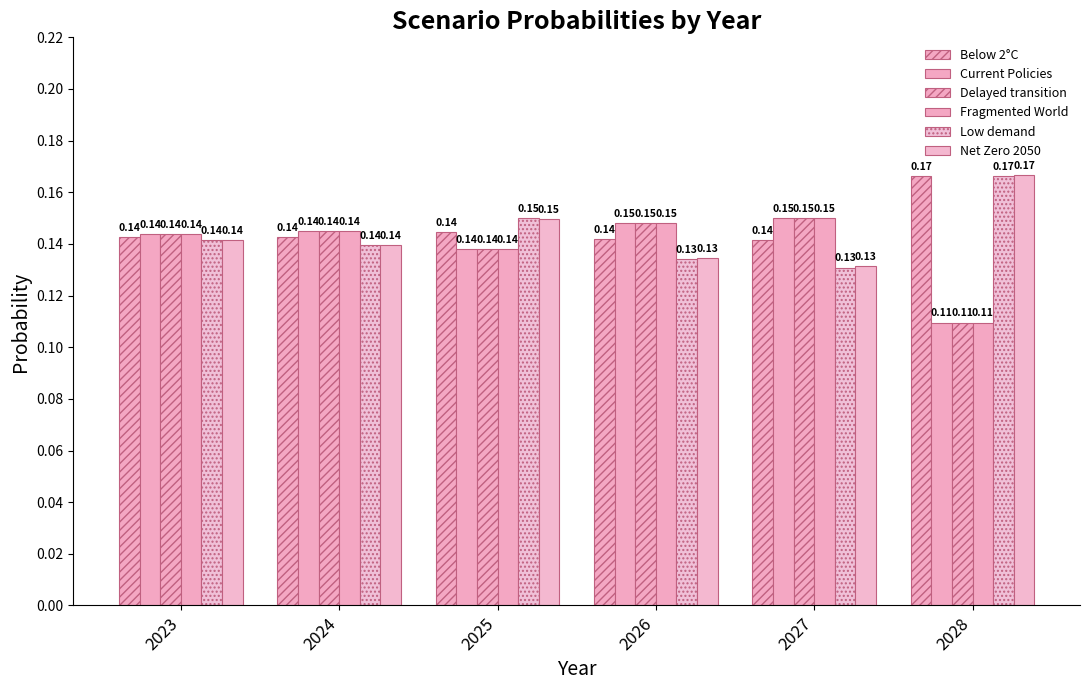

Between 2023 and 2026, which series saw the biggest shift?

Low demand